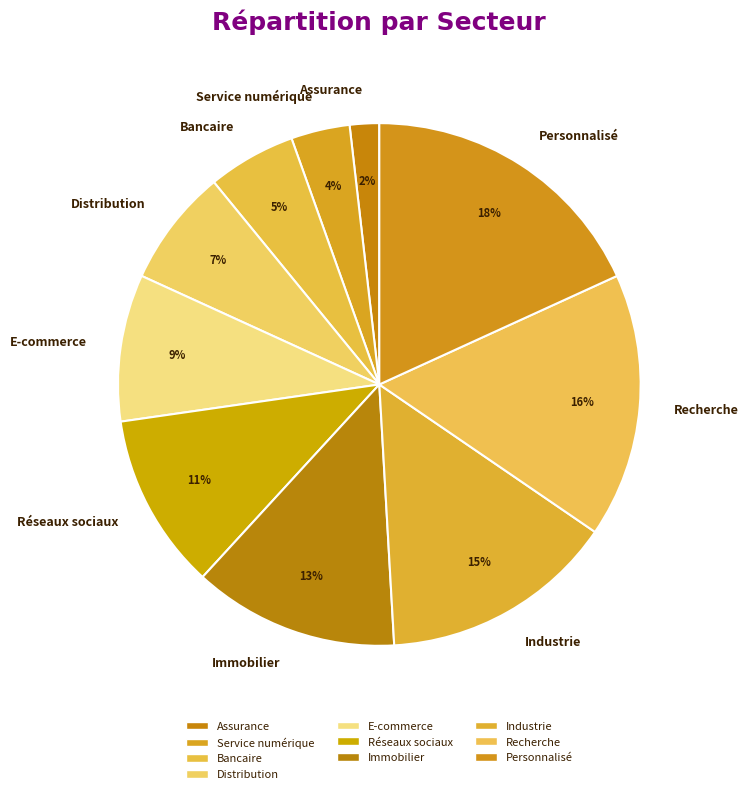

Is it true that Distribution is 7% of the pie?

True